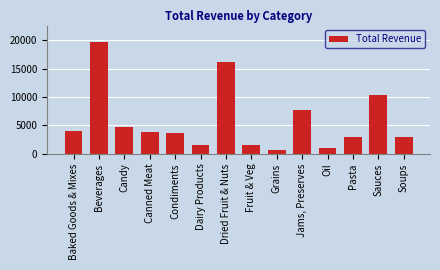

Are the bars grouped side by side (vs. stacked)?

No